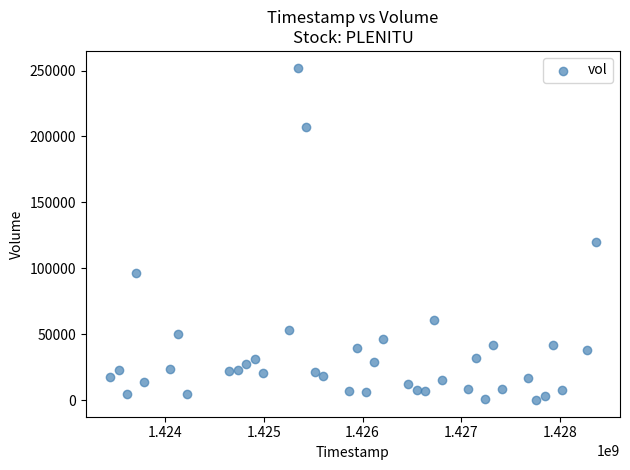

What is the range of X values (max minus min)?

4924800